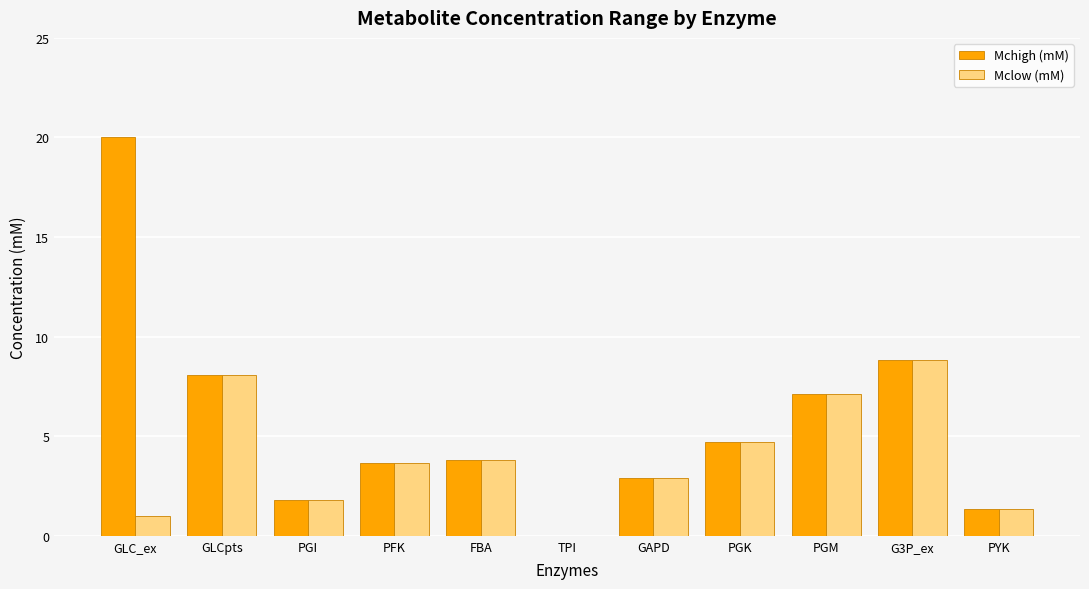

At which label does Mchigh (mM) reach its peak?

GLC_ex